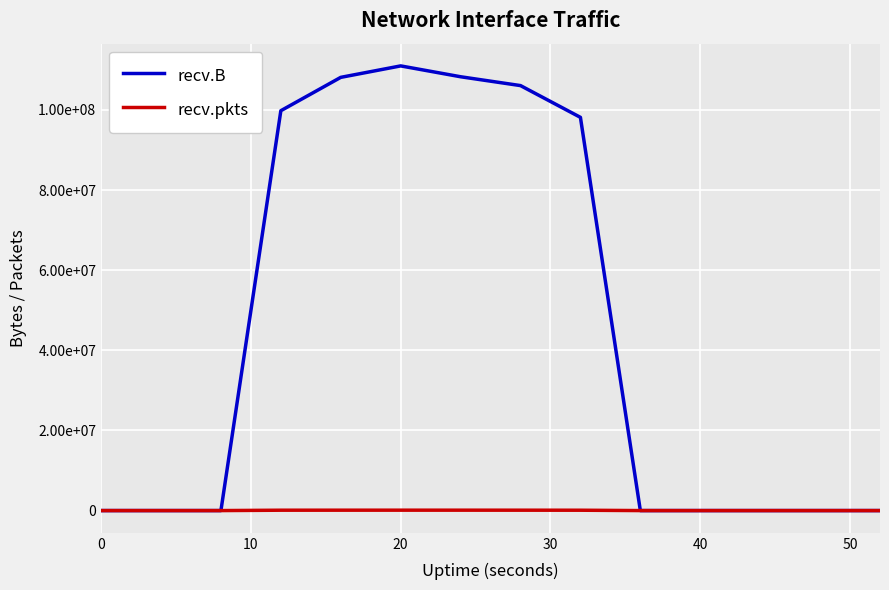

Rank the series by their maximum value, from lowest to highest.

recv.pkts, recv.B